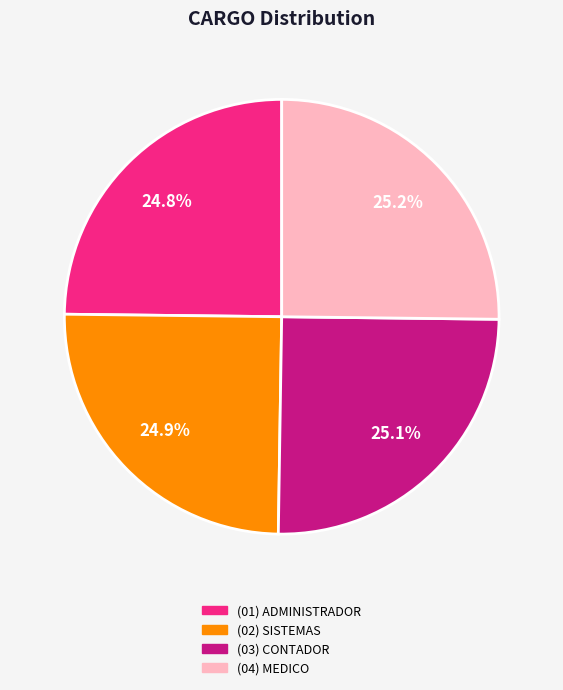

Is there a majority slice in this chart?

No